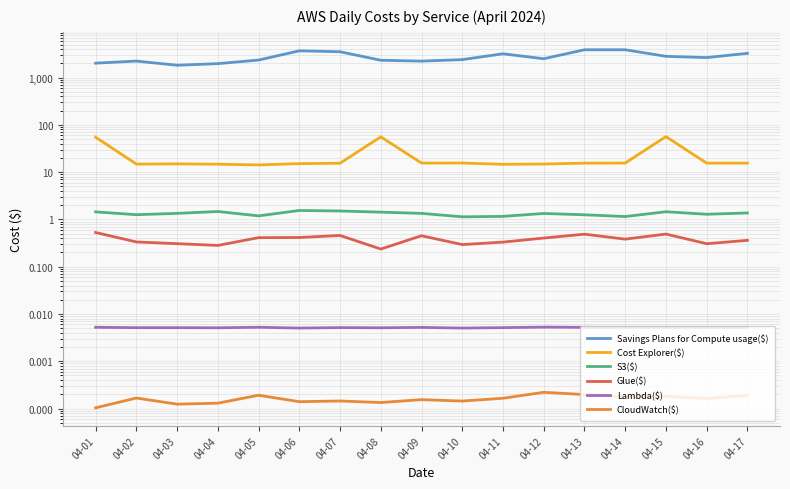

Is it true that Lambda($) equals 0.0 at 04-16?

True